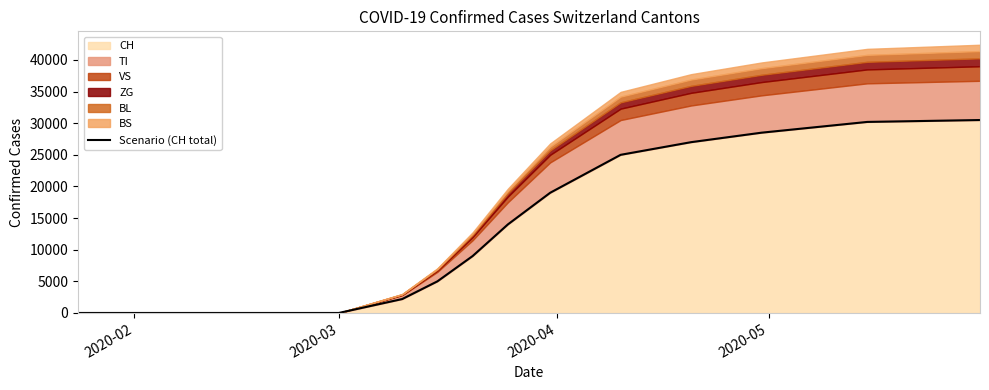

What is the maximum value for CH?

30500